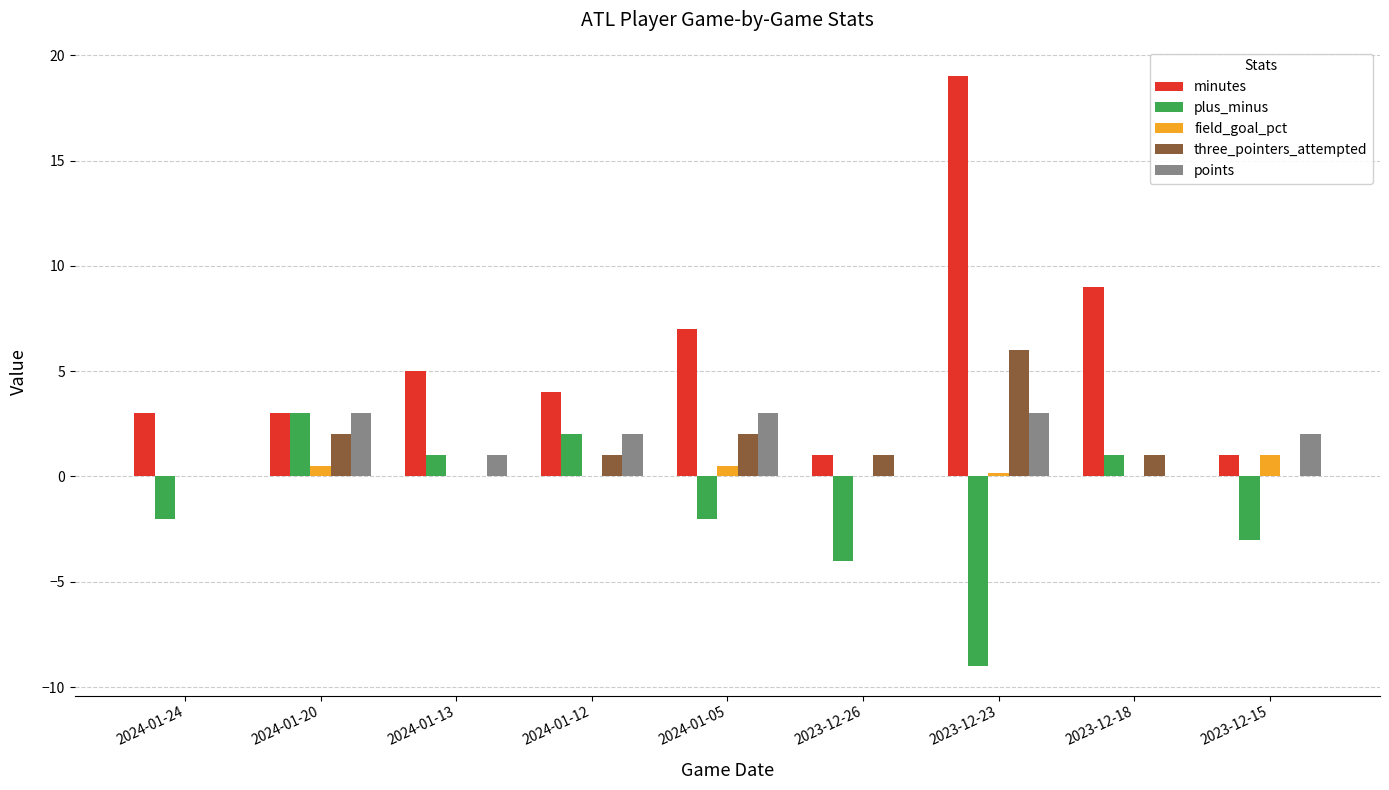

Which series changed the most between 2023-12-18 and 2023-12-15?

minutes